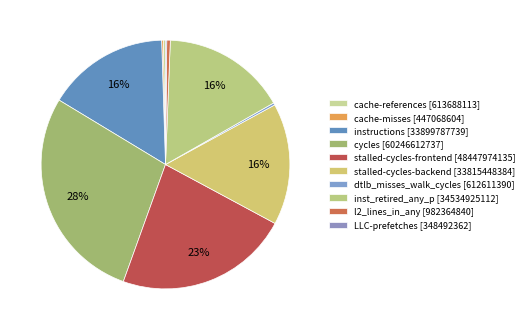

What is the smallest slice in the pie chart?

LLC-prefetches